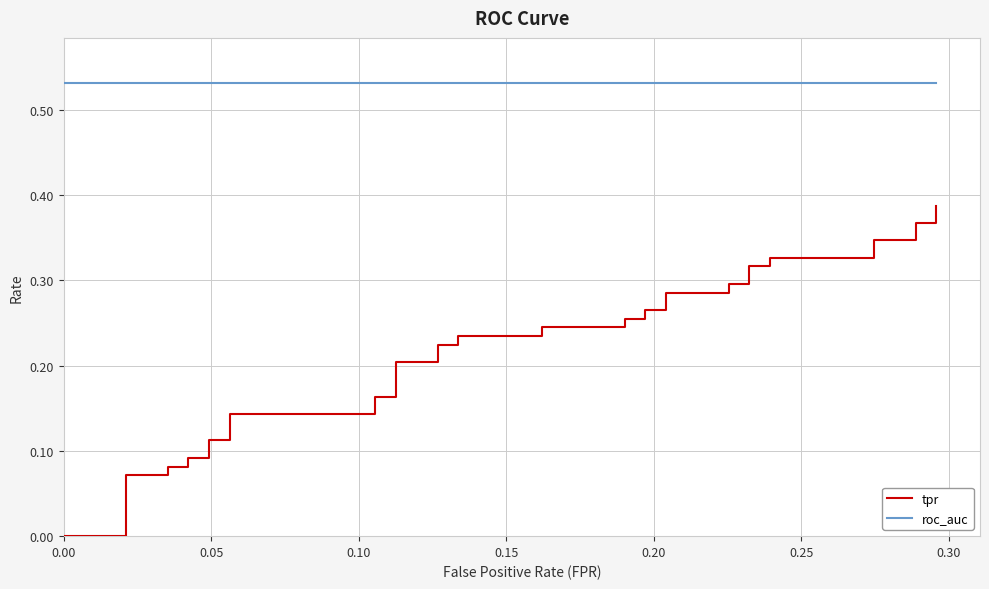

How many lines are shown in the chart?

2